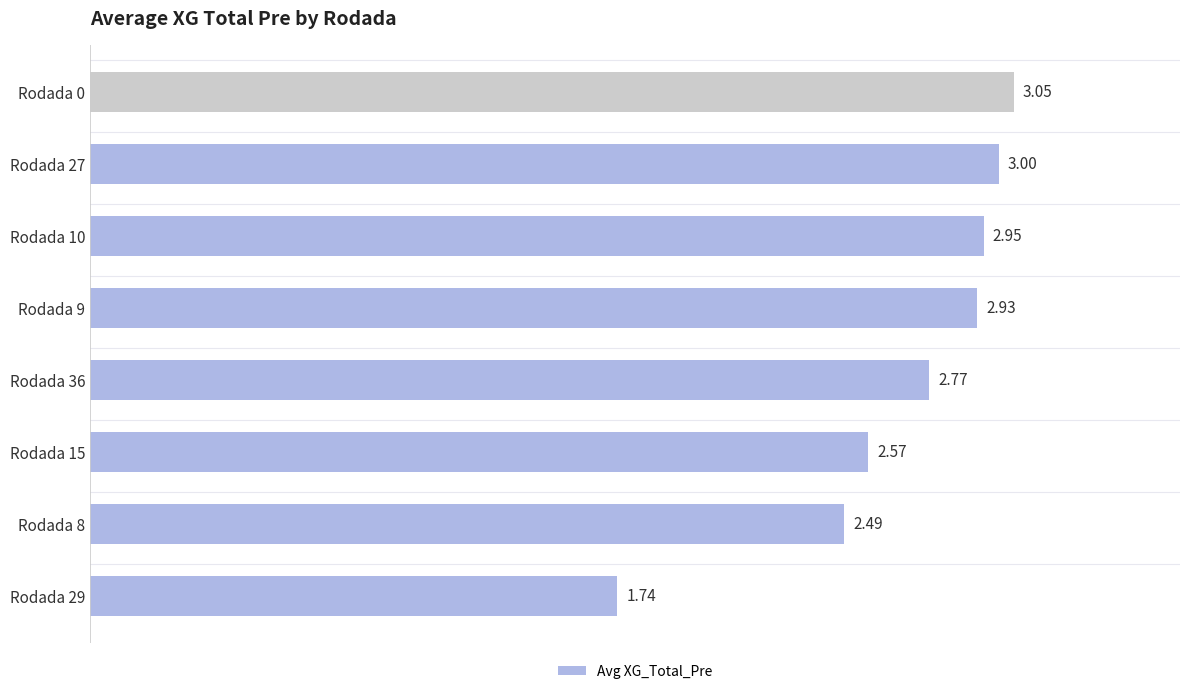

List the labels in order of value, smallest first.

Rodada 29, Rodada 8, Rodada 15, Rodada 36, Rodada 9, Rodada 10, Rodada 27, Rodada 0